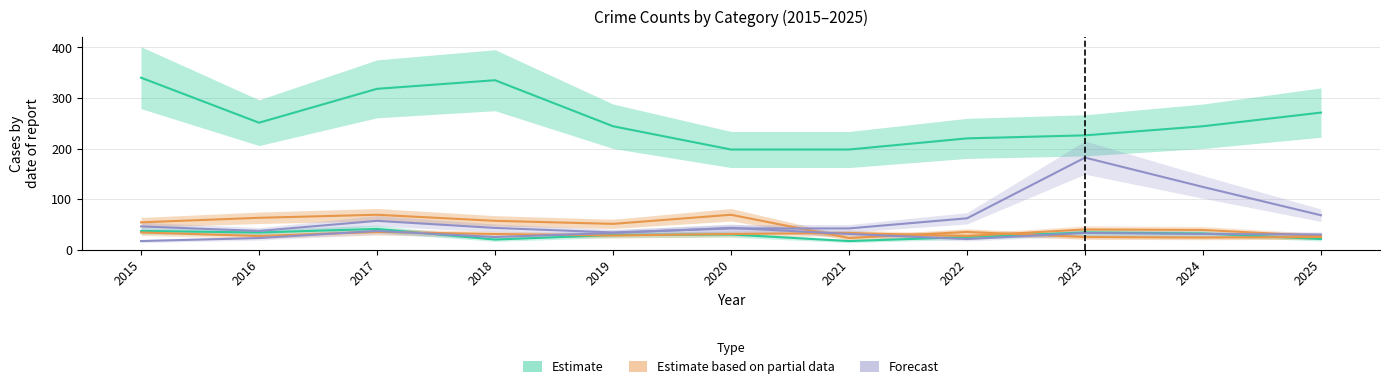

Which category has the highest value across all series?

2015